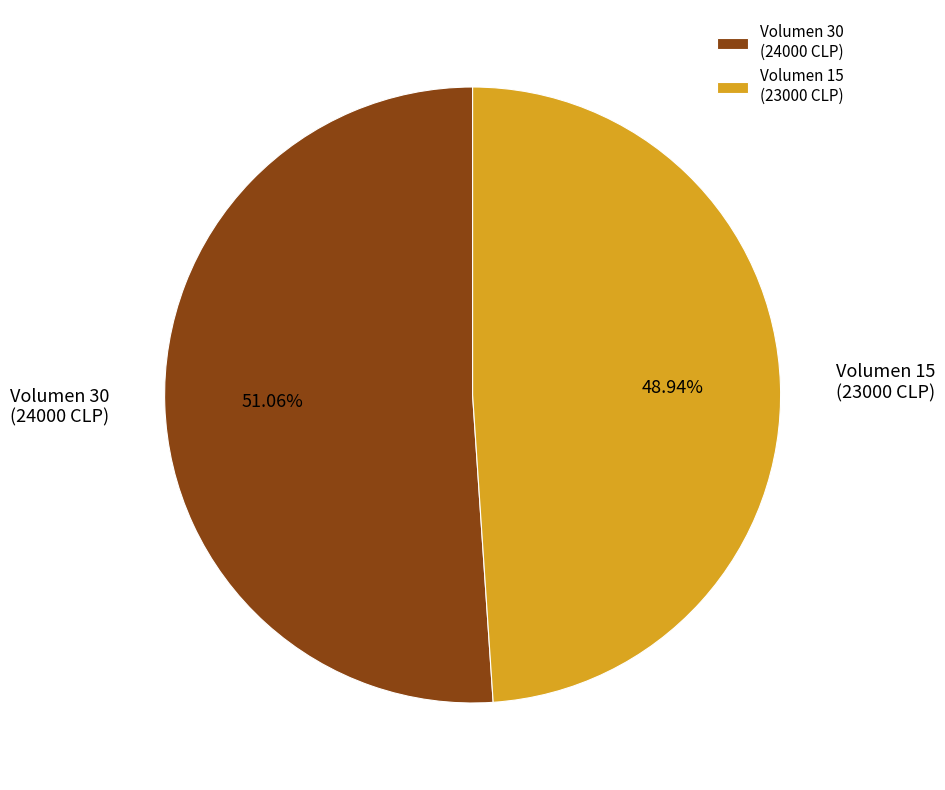

The Volumen 30 slice represents 51% of the pie. True or false?

True